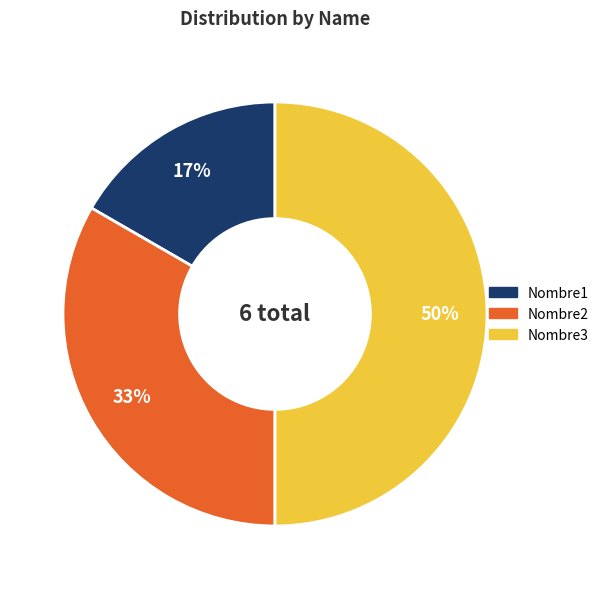

Is it true that Nombre2 is 45% of the pie?

False